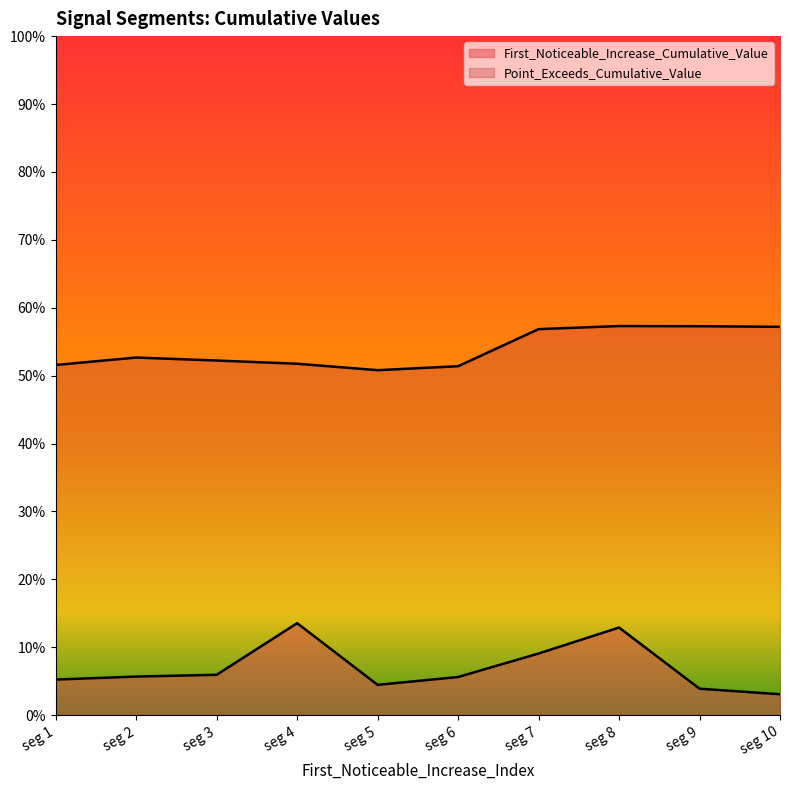

Does the chart display data point markers on the line(s)?

No